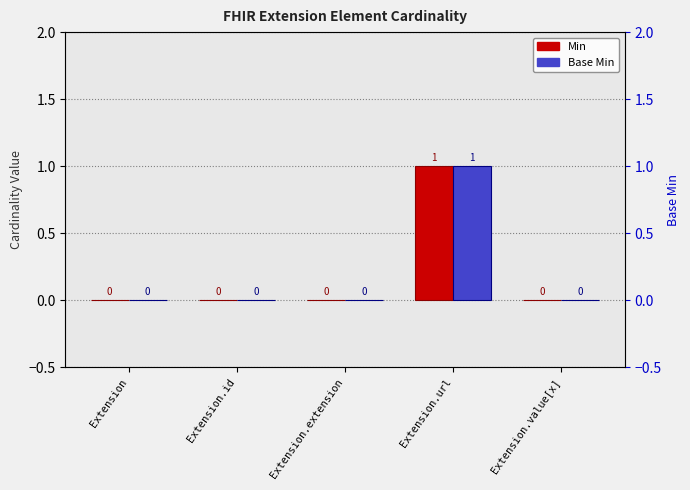

What is the maximum value shown in the chart?

1